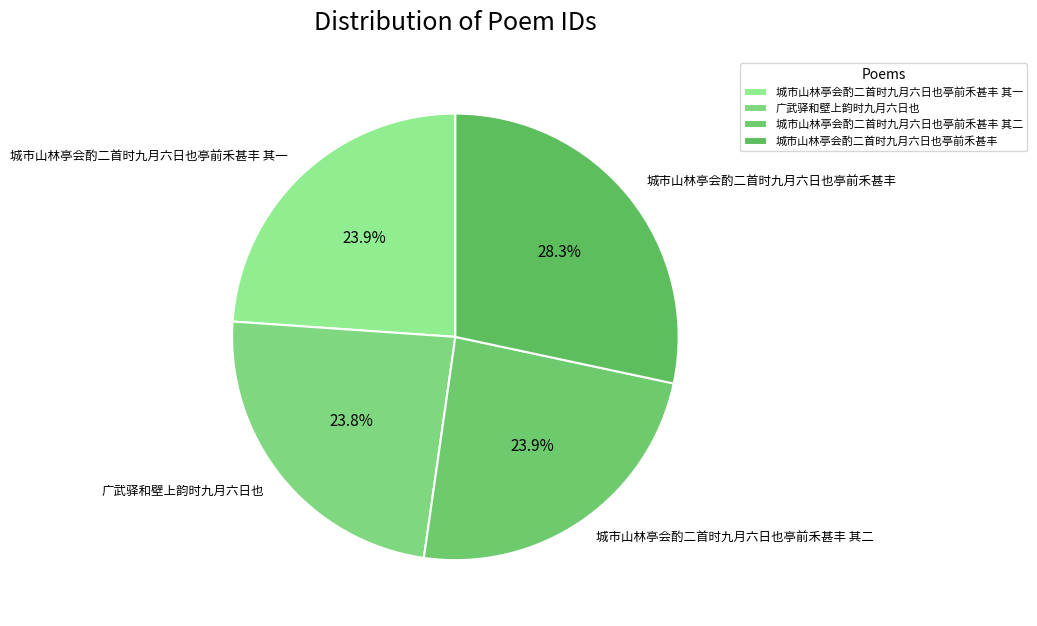

What portion of the pie excludes 城市山林亭会酌二首时九月六日也亭前禾甚丰 其一?

76.1%